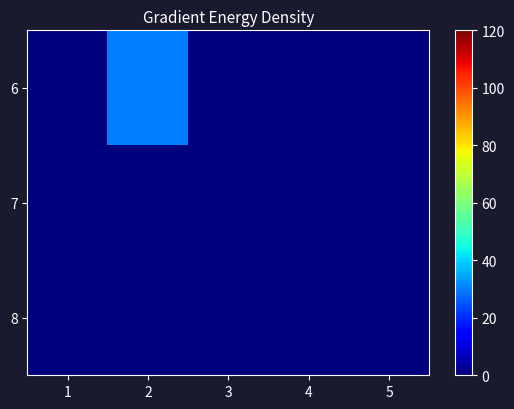

Reading left to right, transcribe all the data shown in this chart.

6: 1=0	2=30	3=0	4=0	5=0
7: 1=0	2=0	3=0	4=0	5=0
8: 1=0	2=0	3=0	4=0	5=0